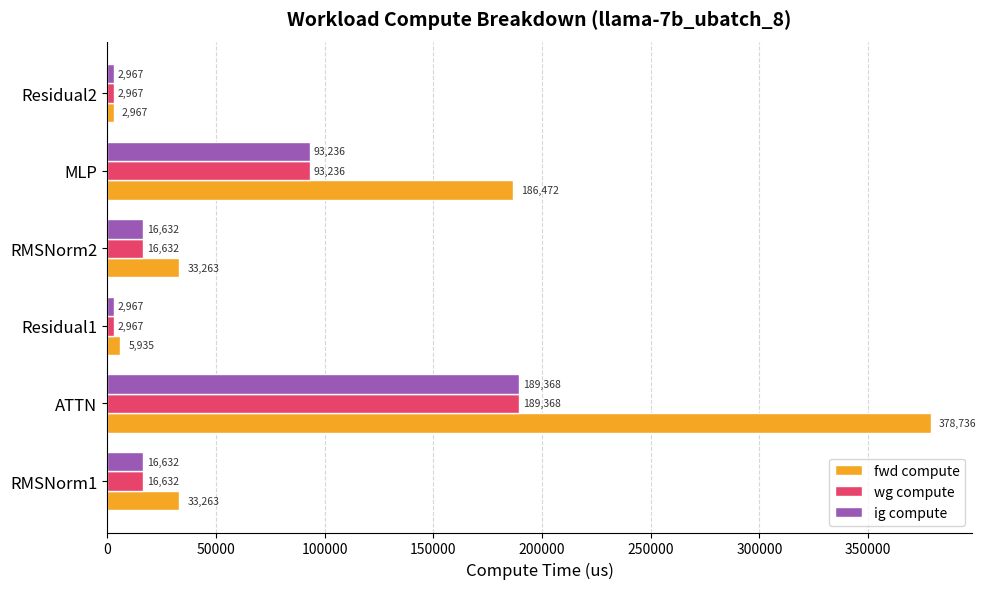

The fwd compute series shows 5934.9 at Residual1. True or false?

True